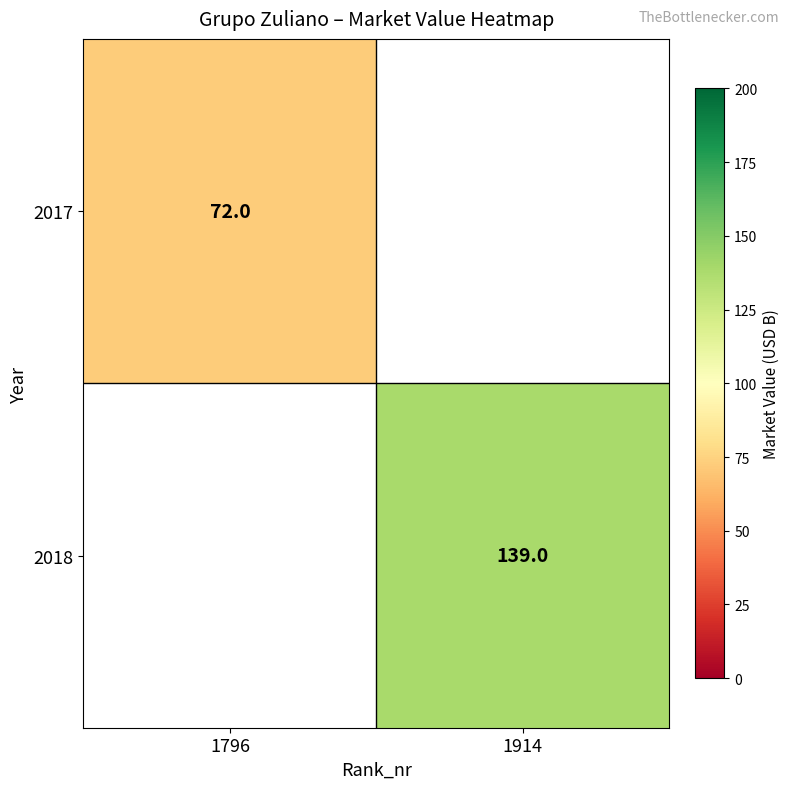

True or false: 2018 has a value of 227 at 1914.

False